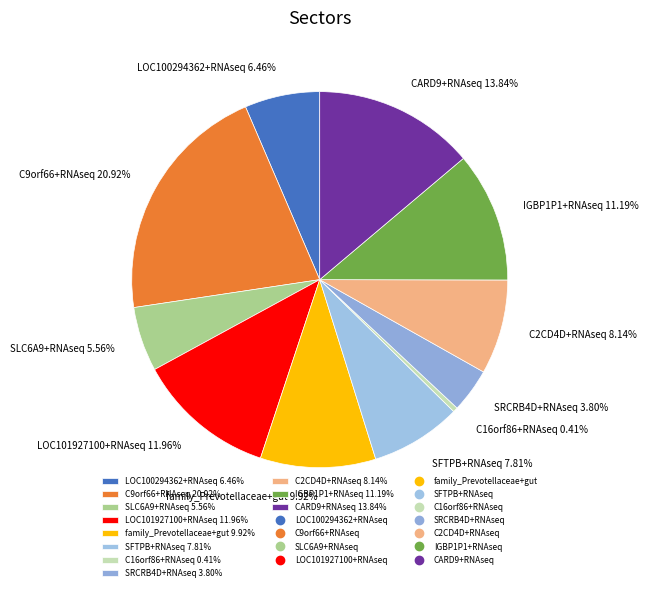

Does any single category account for the majority?

No